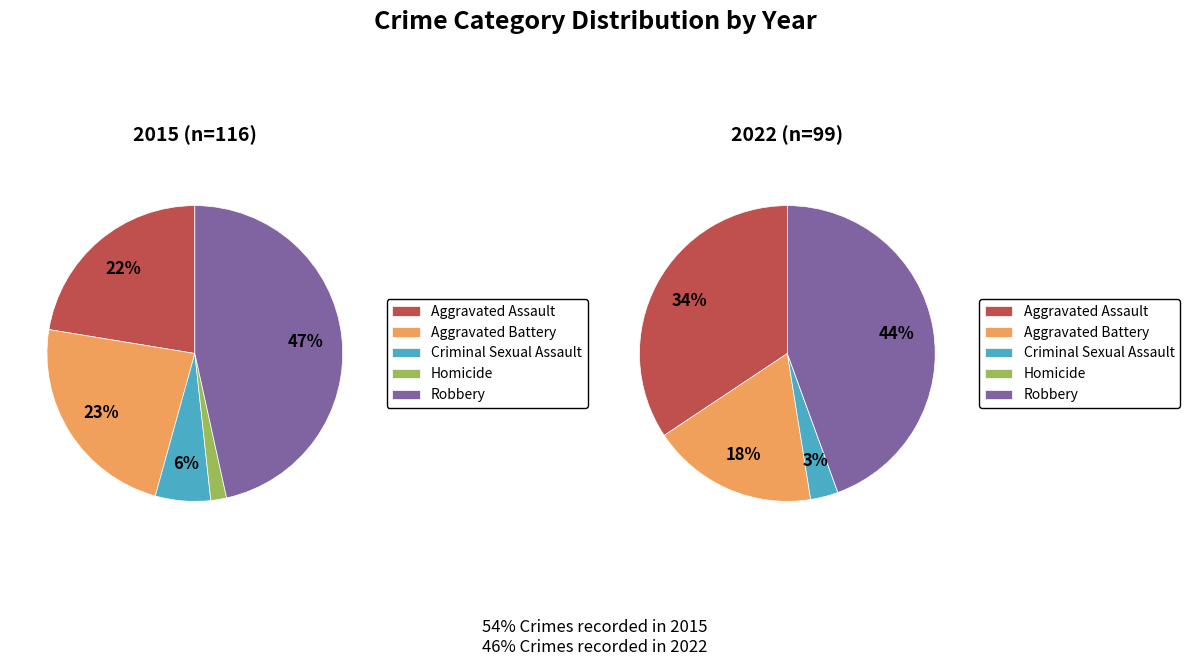

To the nearest percent, what is the combined percentage of Criminal Sexual Assault and Robbery?

53%